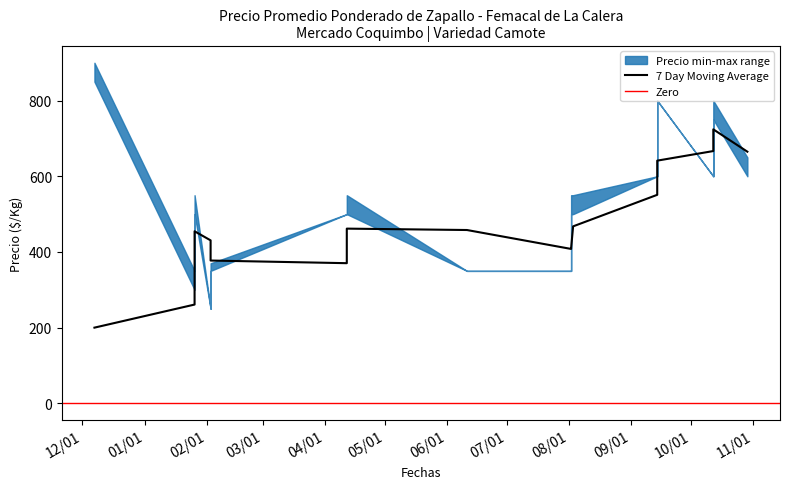

What is the sum of all Precio maximo values?

9270